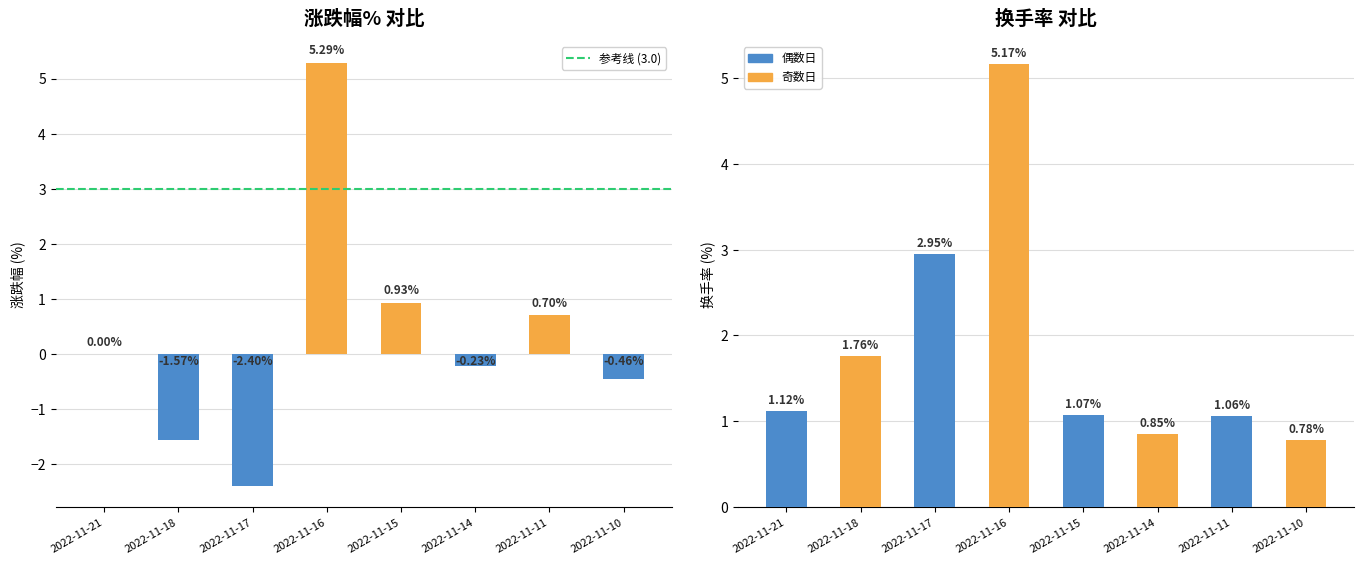

Are the bars horizontal?

No